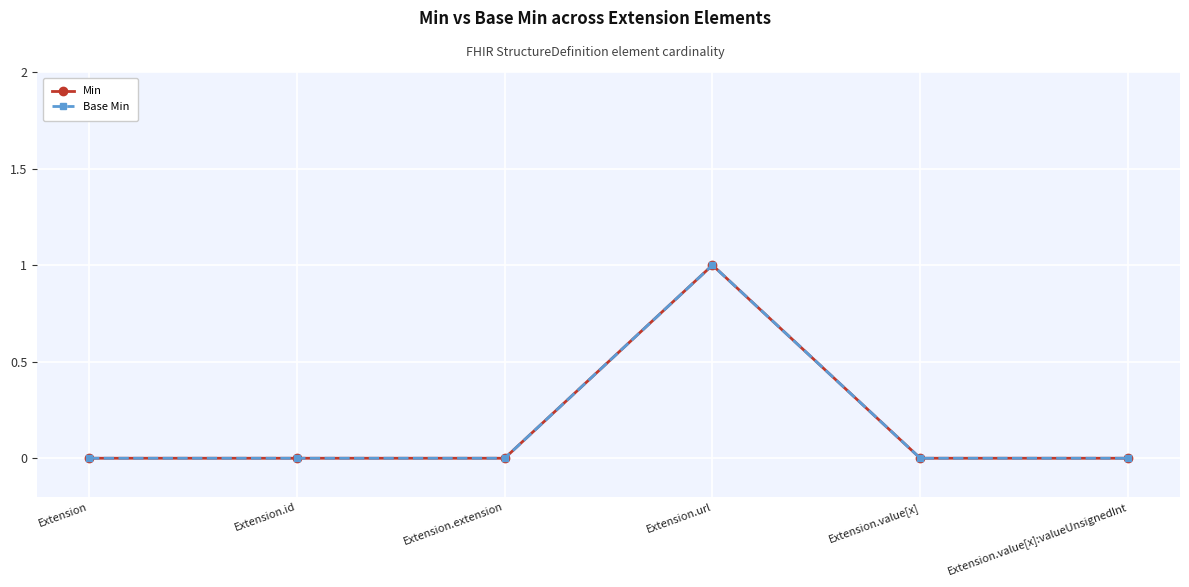

True or false: Min and Base Min cross at least once.

False